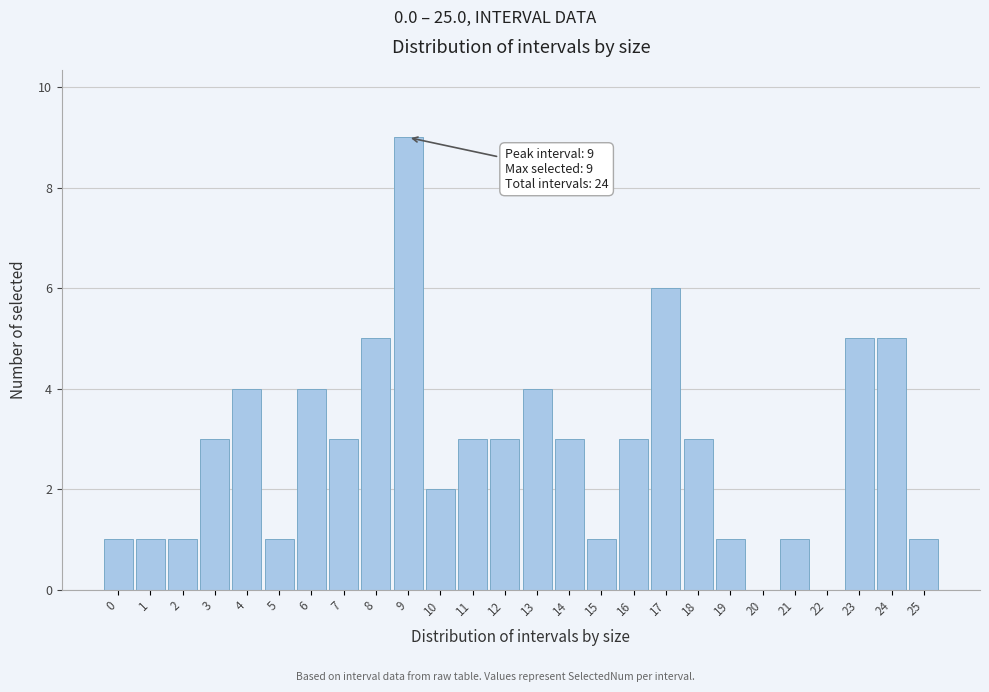

Reading left to right, extract all data points from this chart.

0=1	1=1	2=1	3=3	4=4	5=1	6=4	7=3	8=5	9=9	10=2	11=3	12=3	13=4	14=3	15=1	16=3	17=6	18=3	19=1	20=0	21=1	22=0	23=5	24=5	25=1